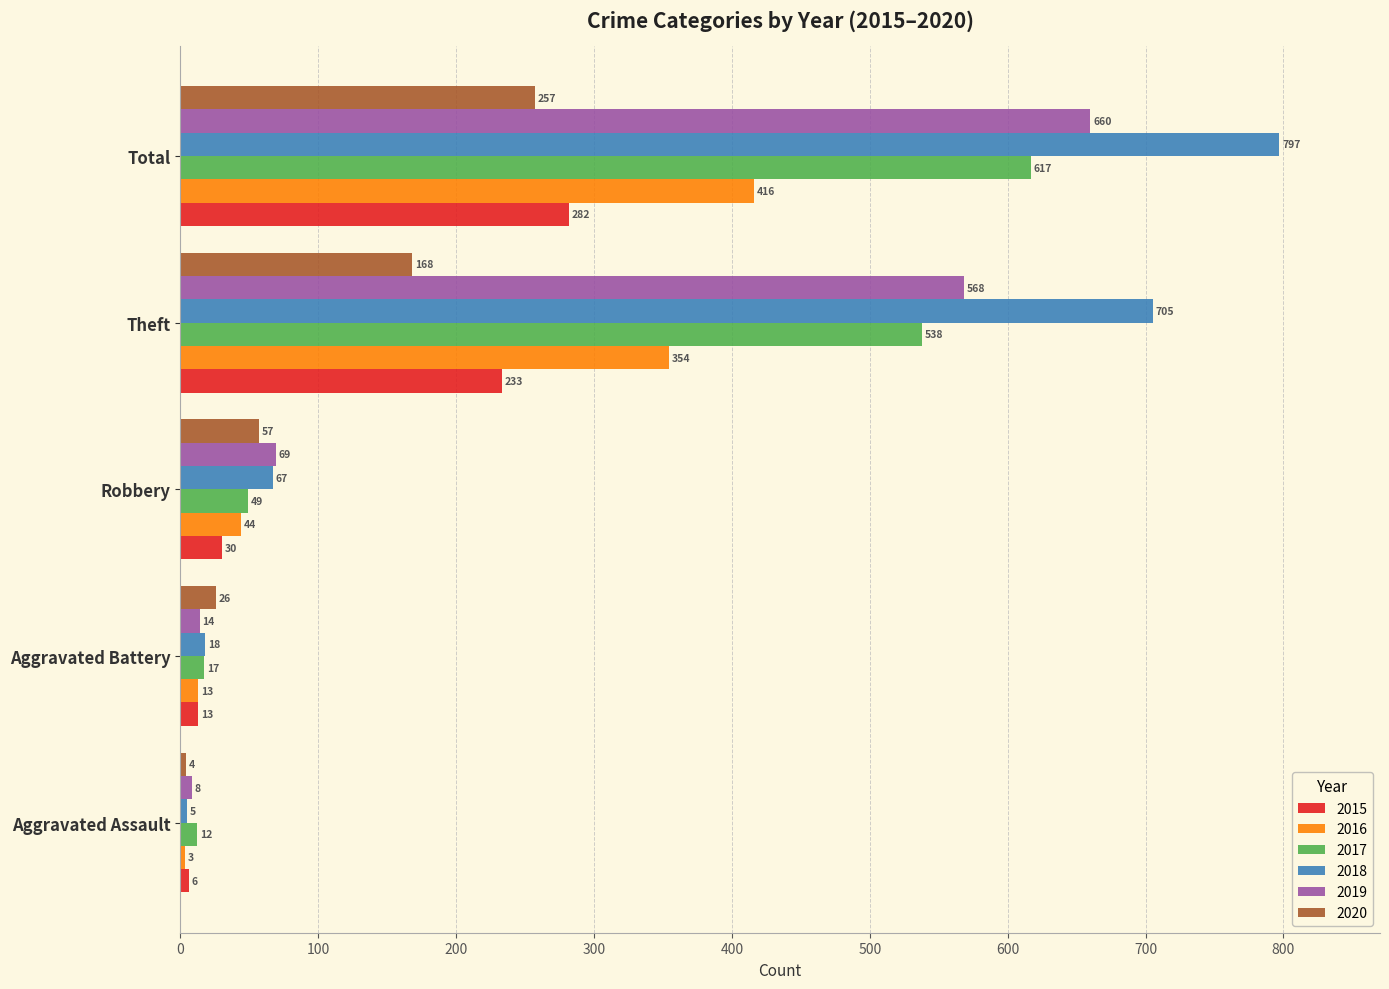

At which label does 2020 reach its peak?

Total